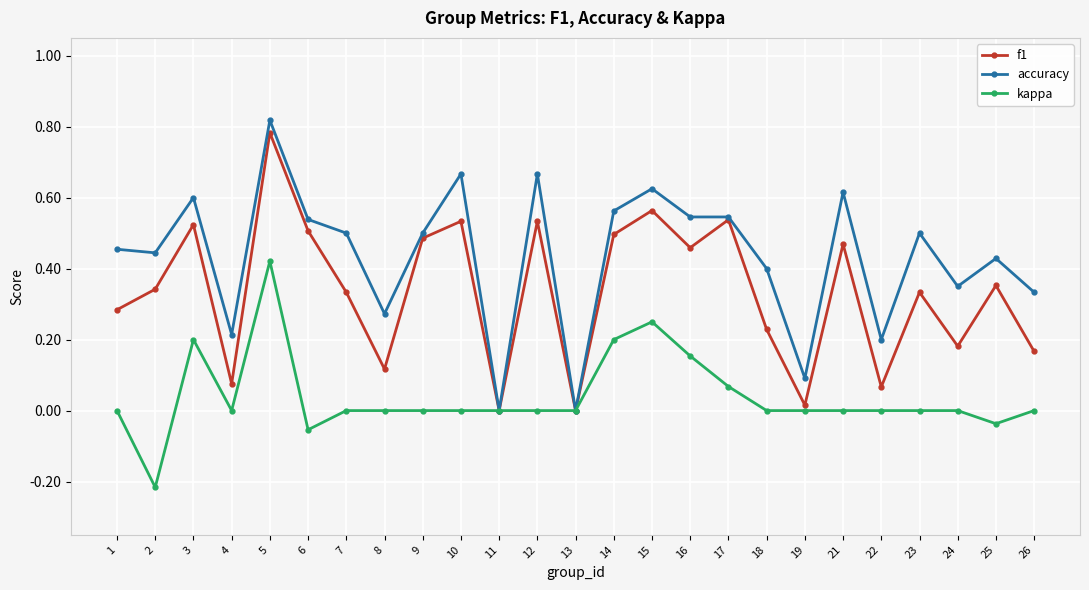

Which series changed the most between 3 and 18?

f1